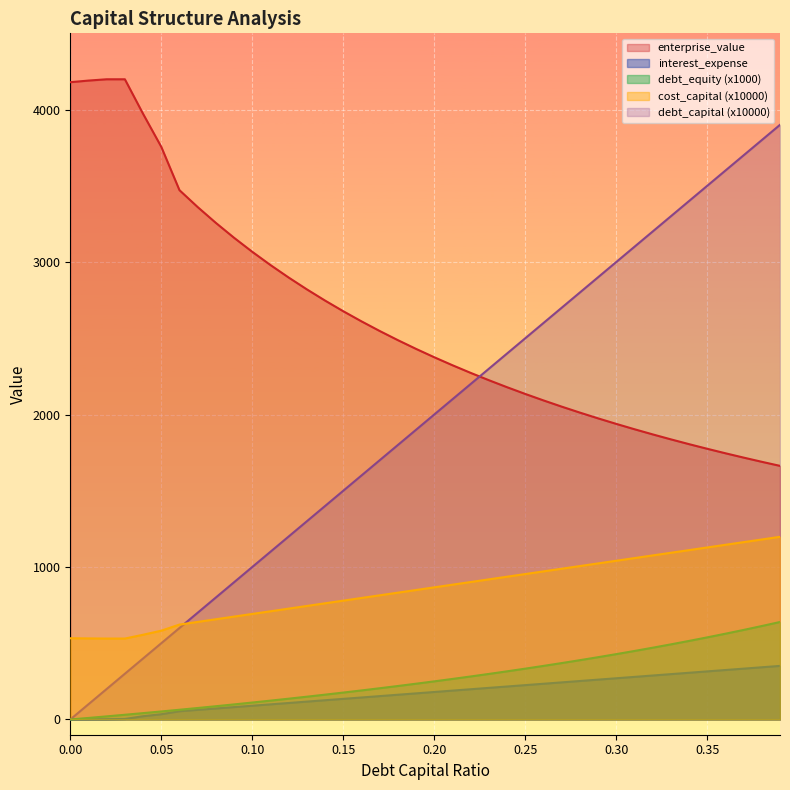

True or false: enterprise_value has more than 1 points higher than both neighbors.

False